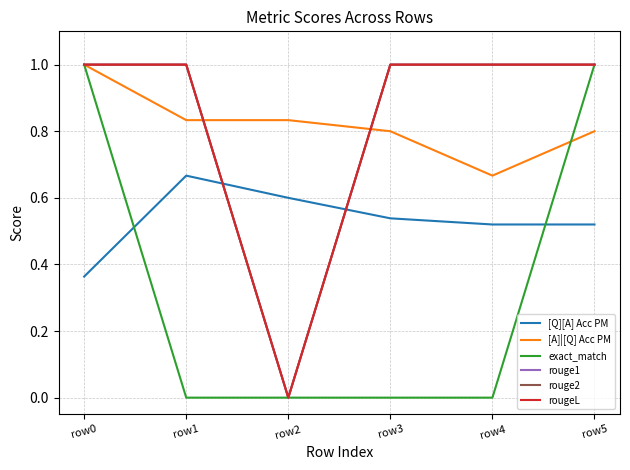

What is the value of the exact_match point at the 1st from the left?

1.0